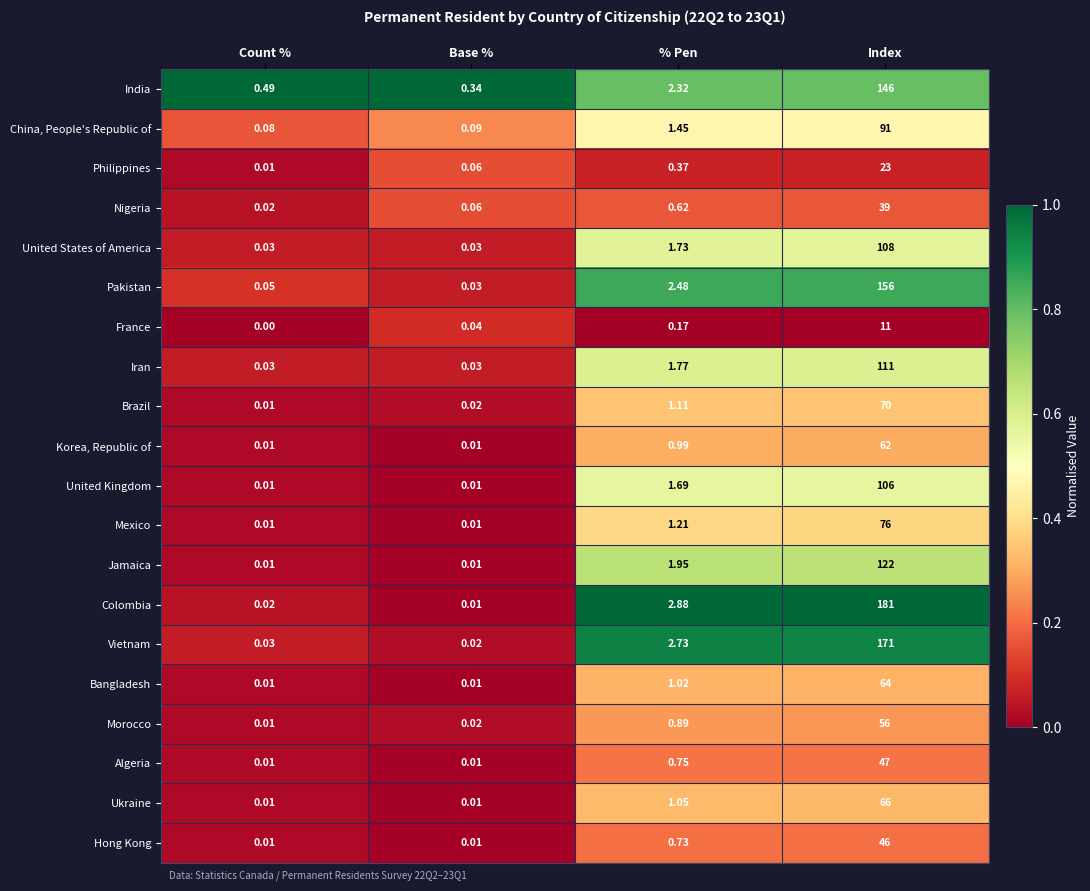

Which series changed the most between Base % and Index?

Colombia